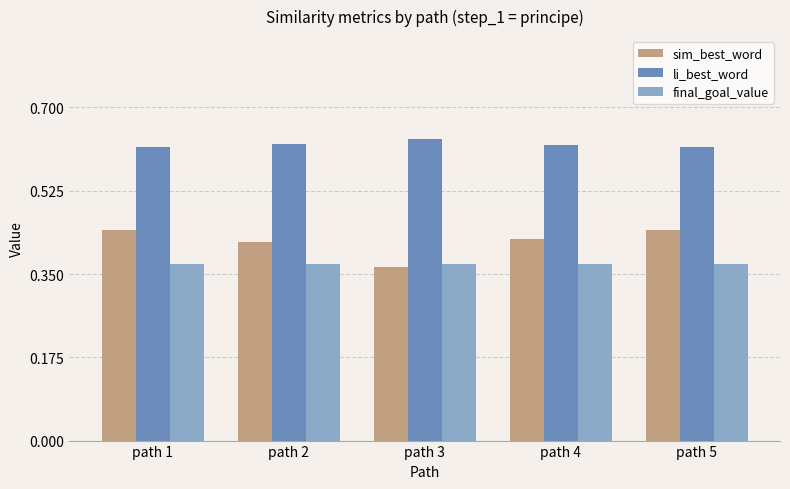

Which series has the largest total across all categories?

li_best_word